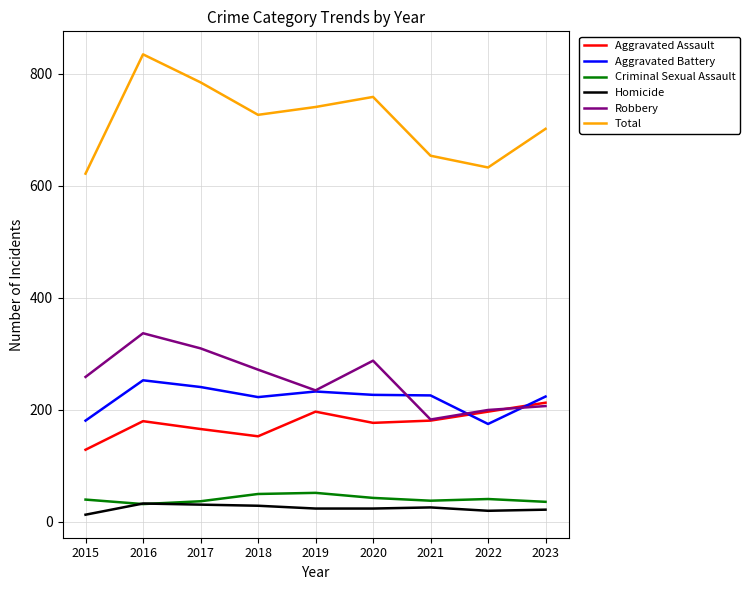

Does the chart display data point markers on the line(s)?

No